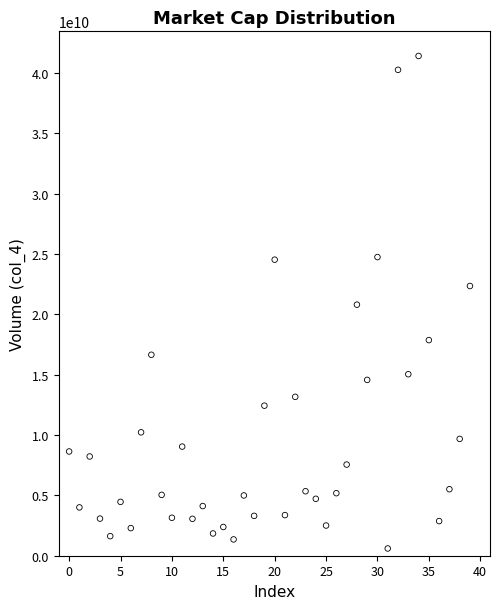

What is the range of Y values (max minus min)?

40798899412